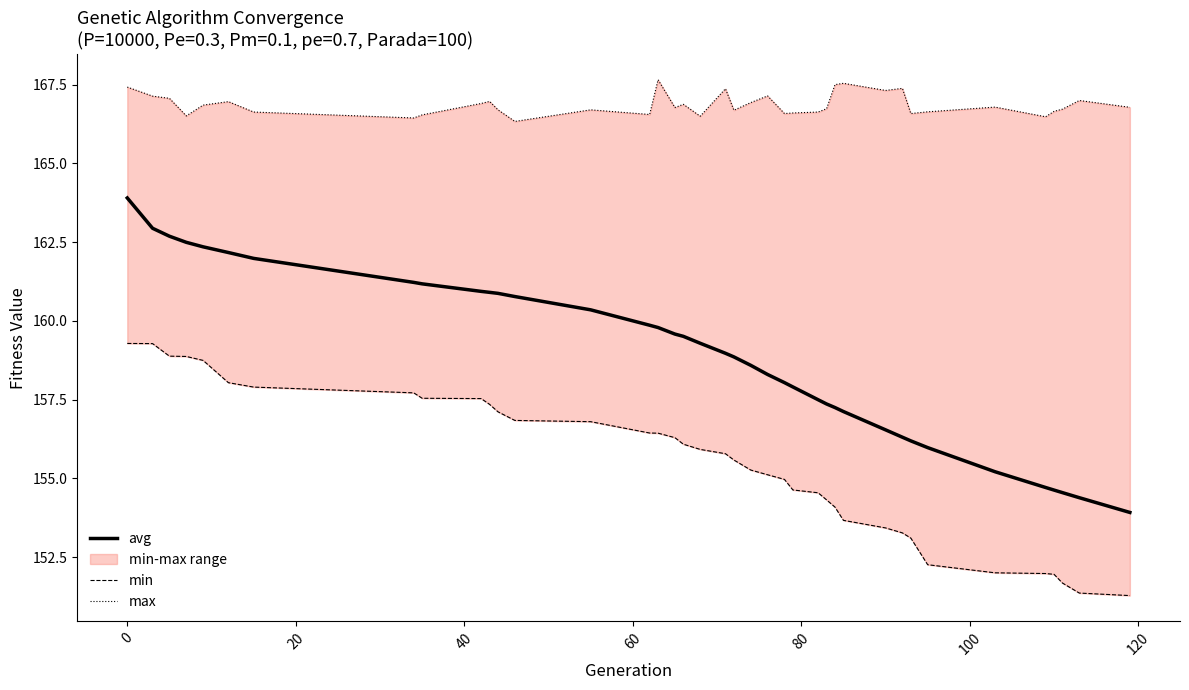

How many interior local peaks does the max series have?

11